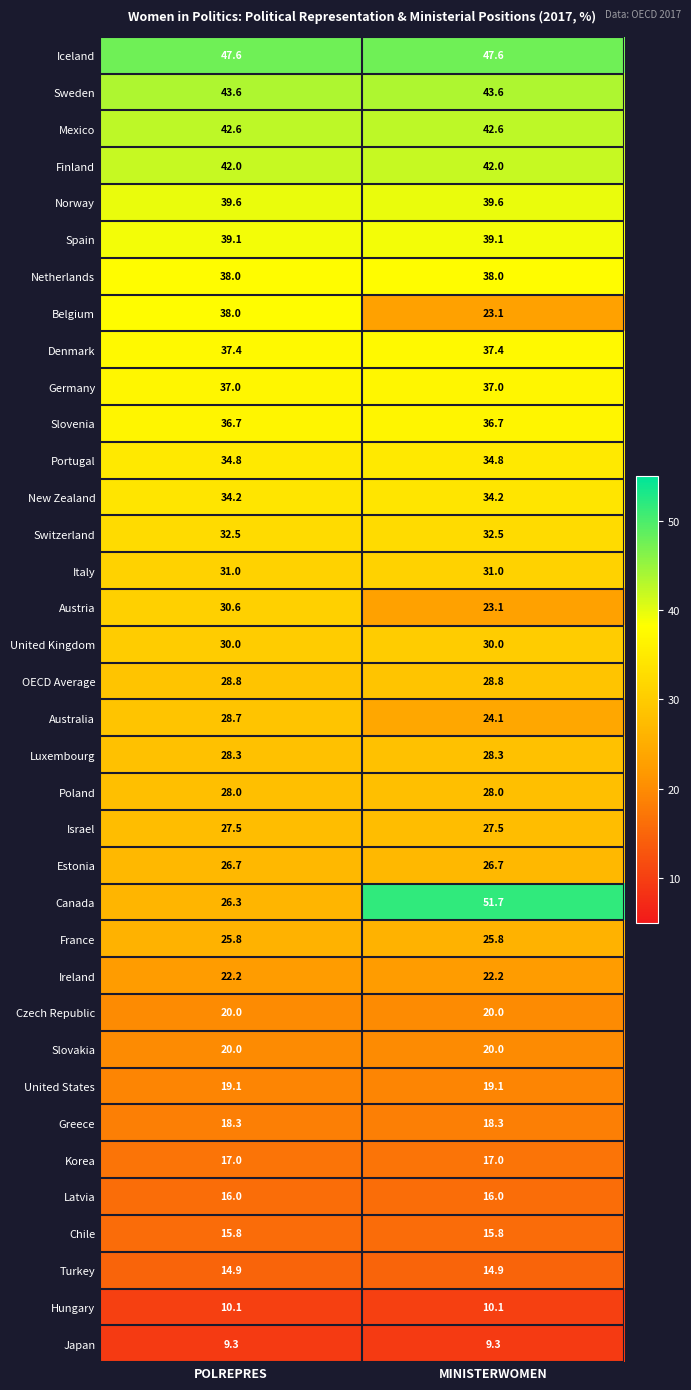

At which category is the sum across all series the highest?

POLREPRES